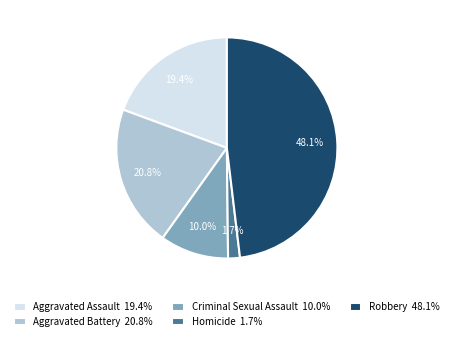

True or false: Homicide accounts for 2% of the total.

True